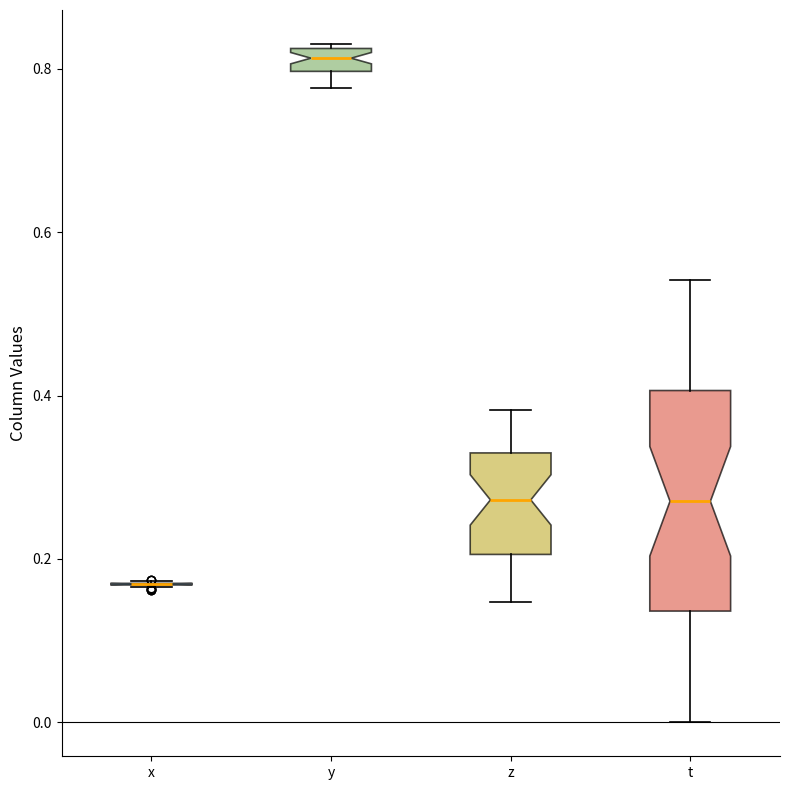

Which box is the tallest, from its lower edge to its upper edge?

t